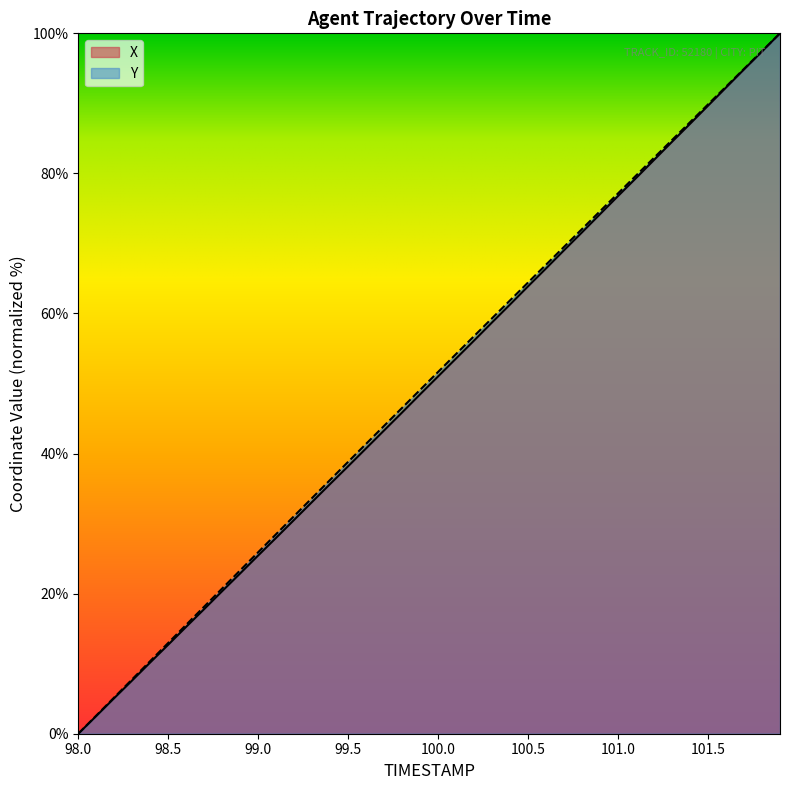

Is the value of X at 99.4 greater than the value of Y at 99.6?

No